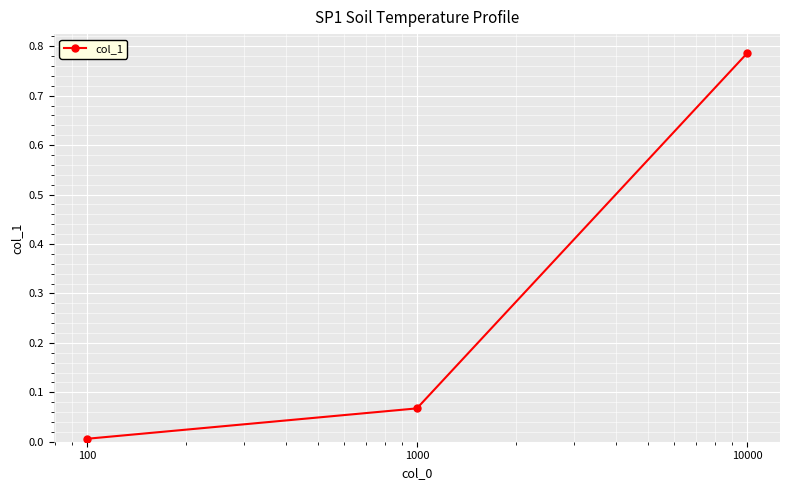

What is the sum of all values?

0.9